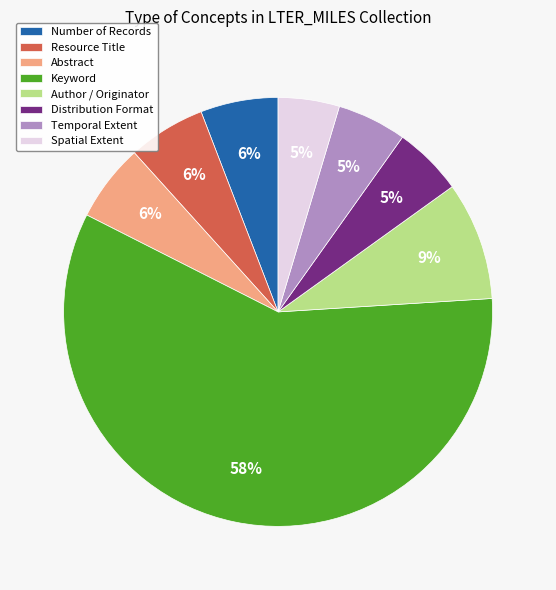

To the nearest percent, what percentage of the pie is Abstract?

6%